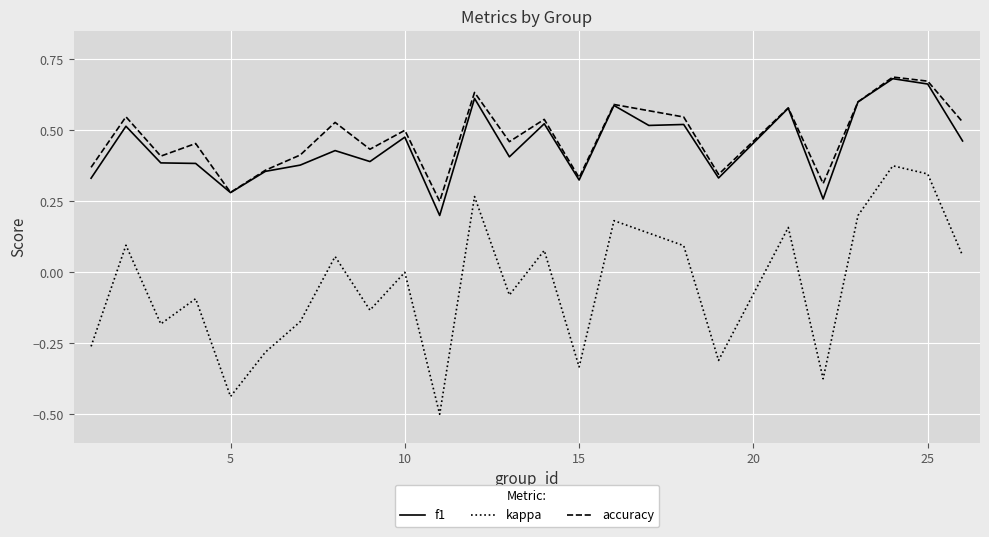

Which series has the largest range (max minus min)?

kappa